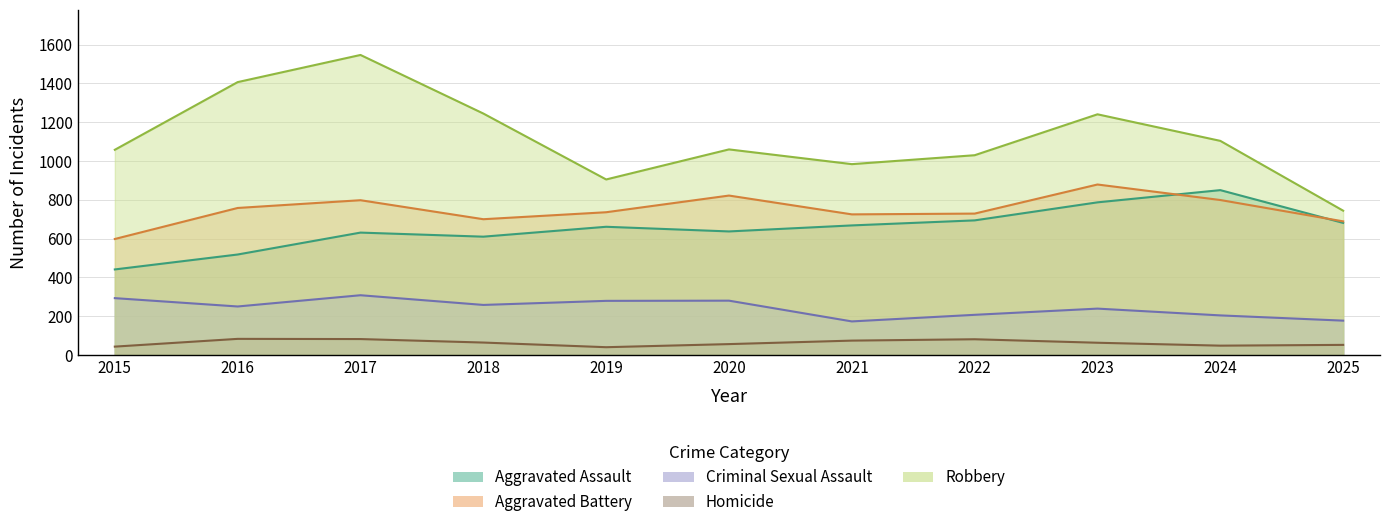

Reading right to left, list all the values displayed in this chart.

Aggravated Assault: 681	850	787	694	668	637	661	610	631	518	441
Aggravated Battery: 689	799	879	729	725	822	736	700	798	758	598
Criminal Sexual Assault: 177	204	239	207	173	280	279	258	308	250	293
Homicide: 52	48	63	81	74	56	40	64	82	83	43
Robbery: 744	1104	1241	1030	984	1060	905	1245	1547	1407	1058